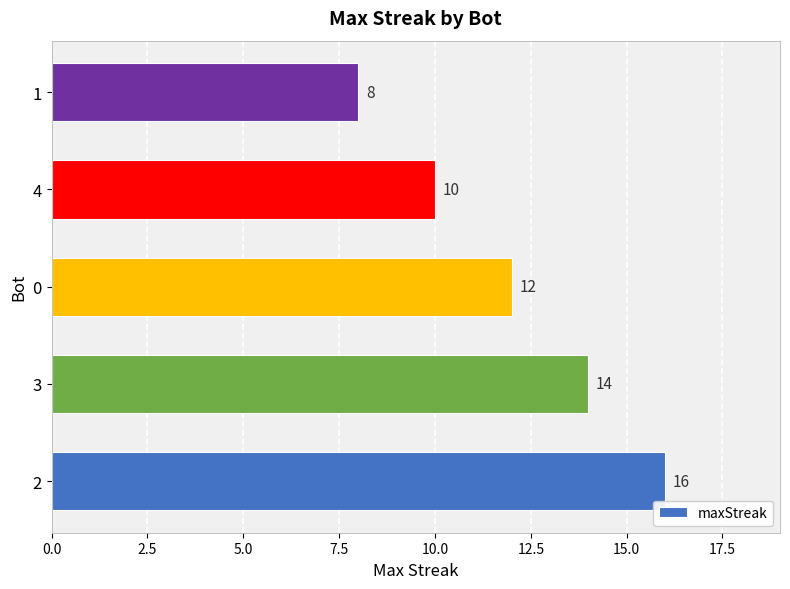

Reading bottom to top, what are all the values shown in this chart?

16	14	12	10	8